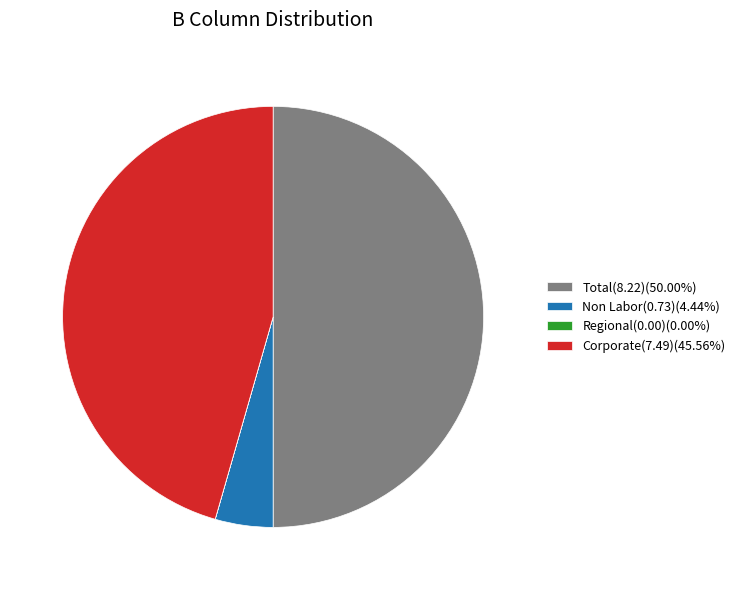

Is Non Labor(0.73)(4.44%) the majority of the pie?

No